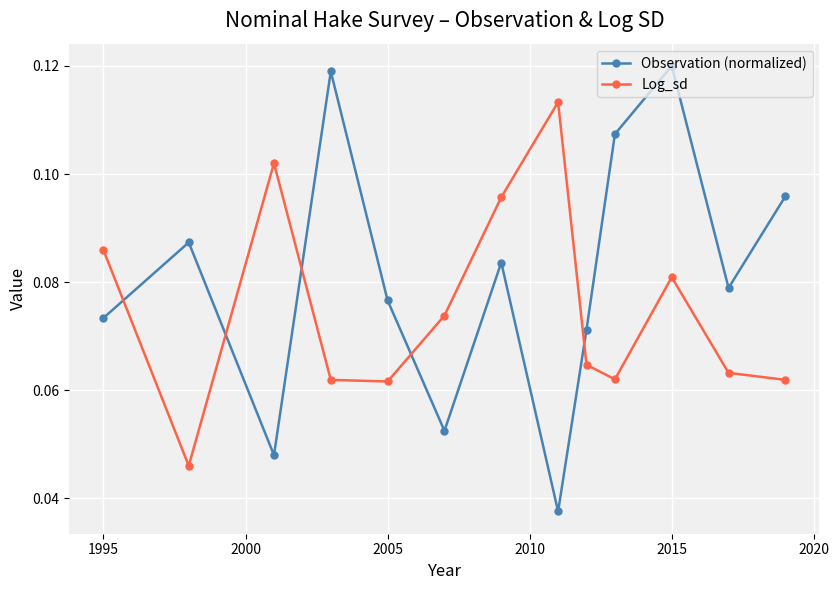

Rank the series by their maximum value, from lowest to highest.

Log_sd, Observation (normalized)